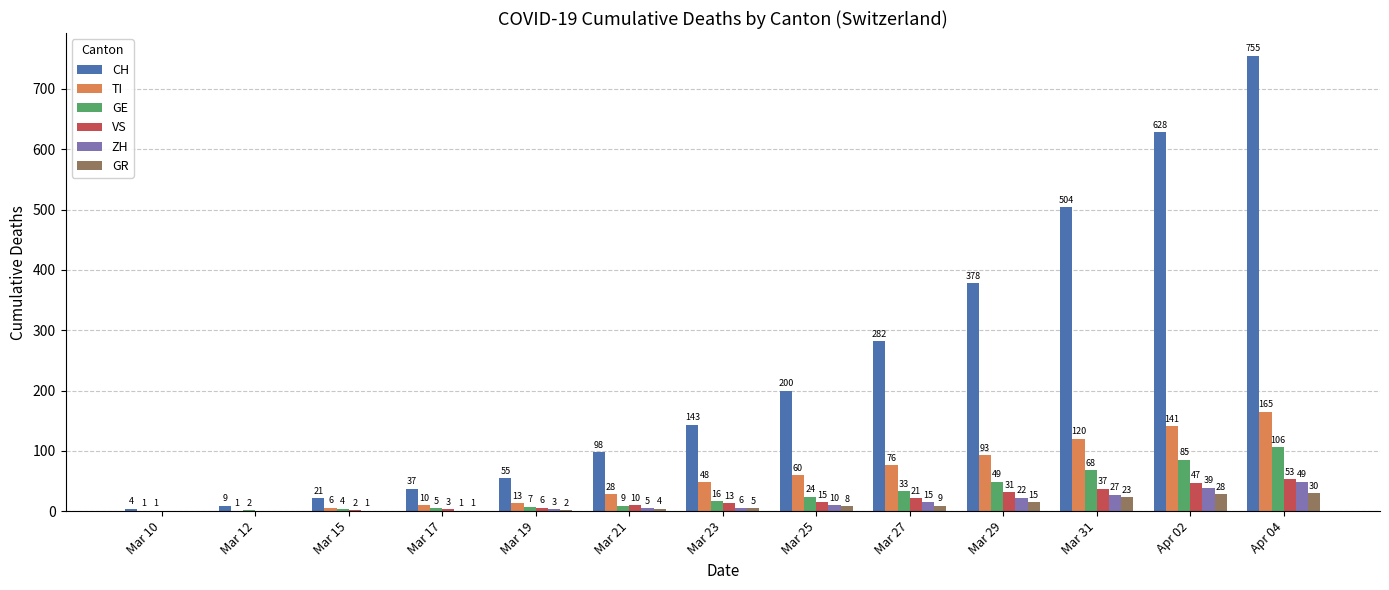

What is the sum of all TI values?

762